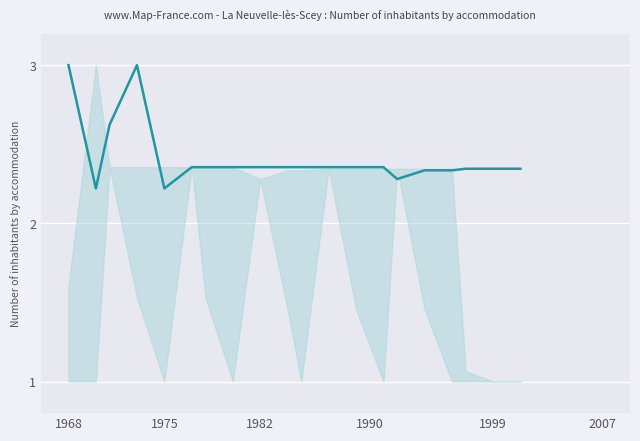

What is the minimum value shown in the chart?

2.2